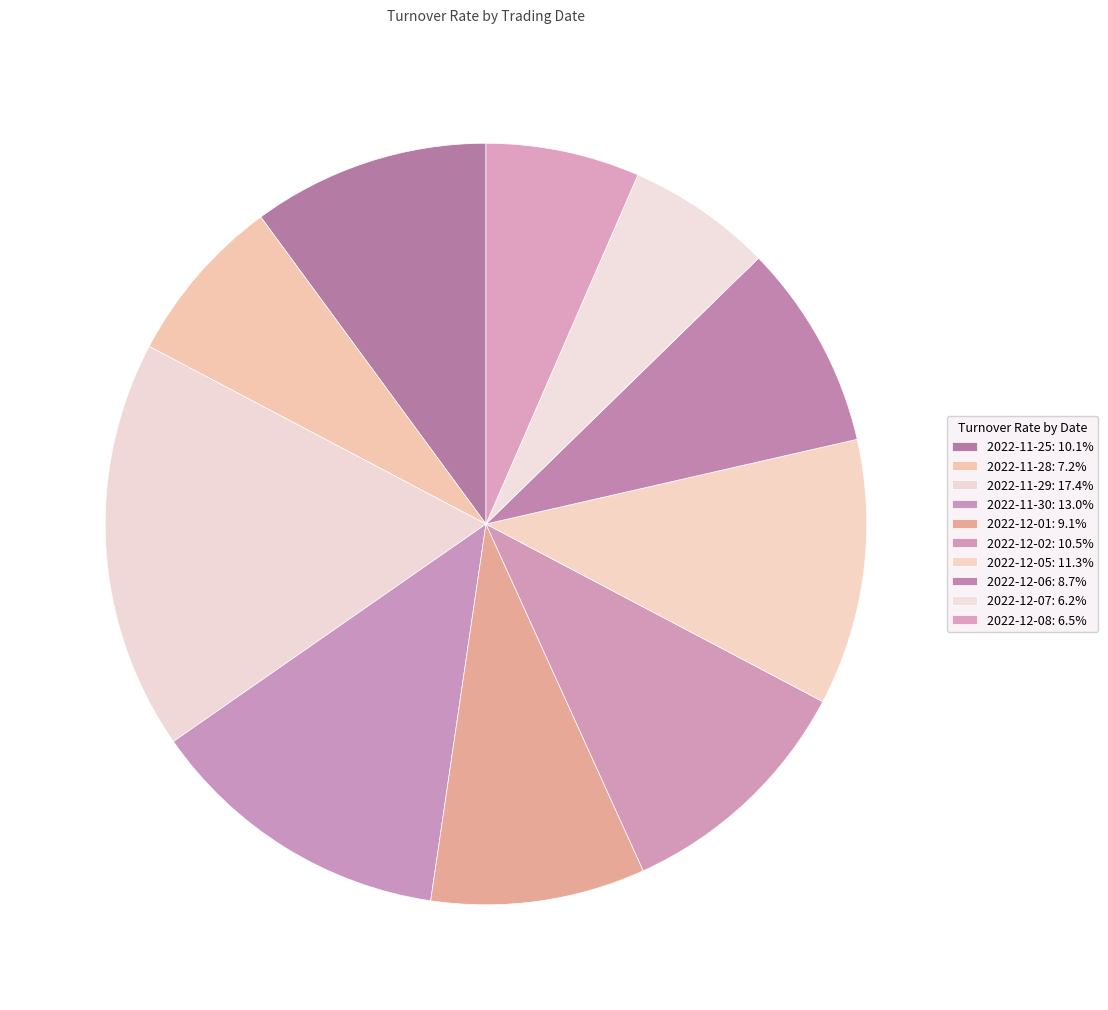

Count the number of slices in the pie.

10